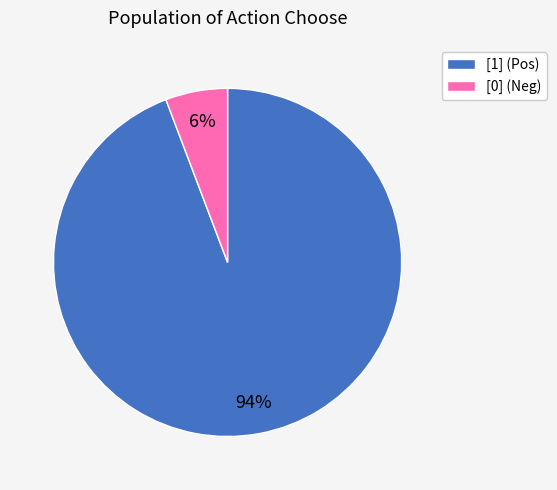

To the nearest percent, what is the average slice percentage?

50%